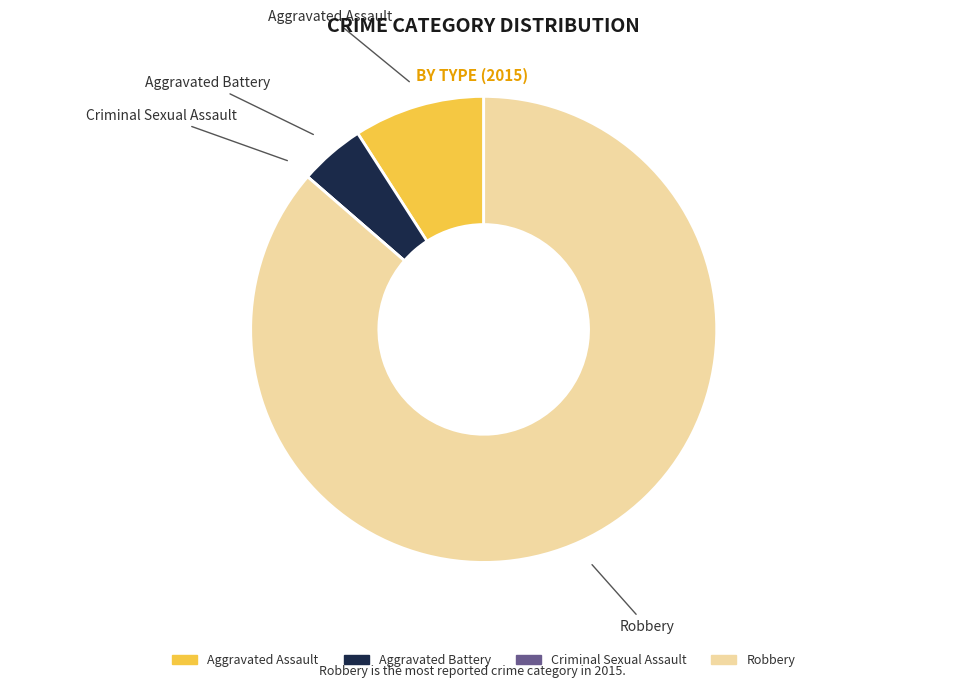

Is the sum of Aggravated Battery and Robbery greater than half?

Yes